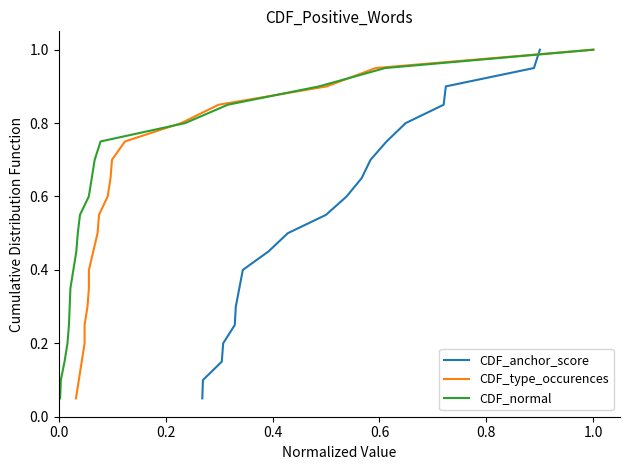

True or false: CDF_type_occurences and CDF_normal intersect in this chart.

False